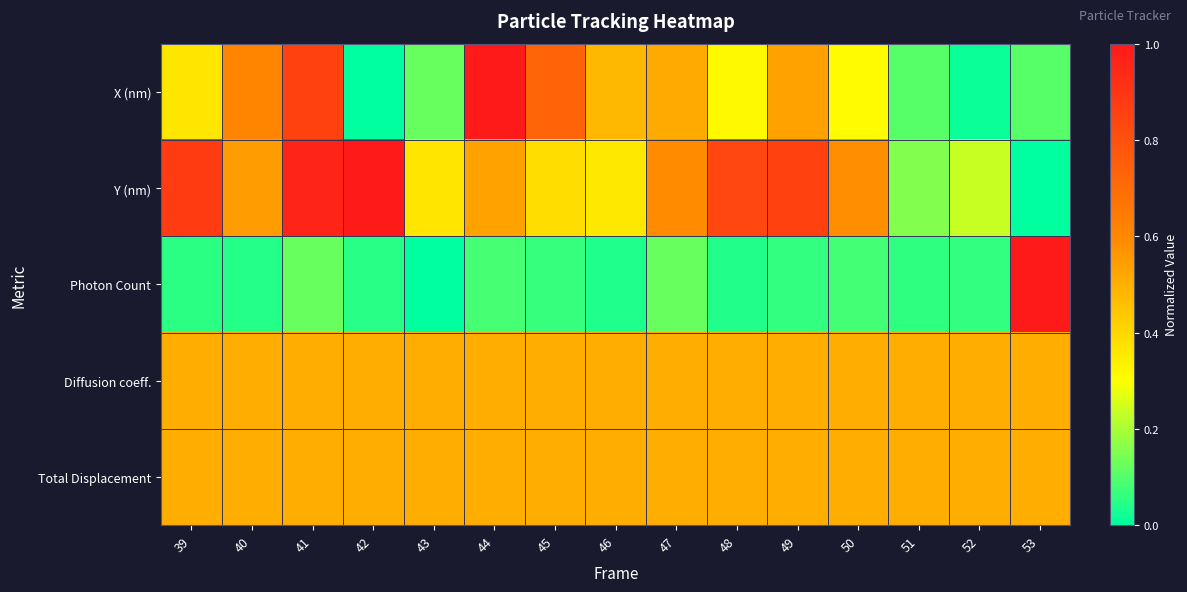

Reading right to left, transcribe all the data shown in this chart.

X (nm): 53=0.1	52=0.0	51=0.1	50=0.3	49=0.5	48=0.3	47=0.5	46=0.5	45=0.7	44=1.0	43=0.1	42=0.0	41=0.9	40=0.6	39=0.4
Y (nm): 53=0.0	52=0.2	51=0.2	50=0.6	49=0.9	48=0.8	47=0.6	46=0.4	45=0.4	44=0.5	43=0.4	42=1.0	41=1.0	40=0.6	39=0.9
Photon Count: 53=1.0	52=0.1	51=0.1	50=0.1	49=0.1	48=0.0	47=0.1	46=0.0	45=0.1	44=0.1	43=0.0	42=0.0	41=0.1	40=0.0	39=0.1
Diffusion coeff.: 53=0.5	52=0.5	51=0.5	50=0.5	49=0.5	48=0.5	47=0.5	46=0.5	45=0.5	44=0.5	43=0.5	42=0.5	41=0.5	40=0.5	39=0.5
Total Displacement: 53=0.5	52=0.5	51=0.5	50=0.5	49=0.5	48=0.5	47=0.5	46=0.5	45=0.5	44=0.5	43=0.5	42=0.5	41=0.5	40=0.5	39=0.5